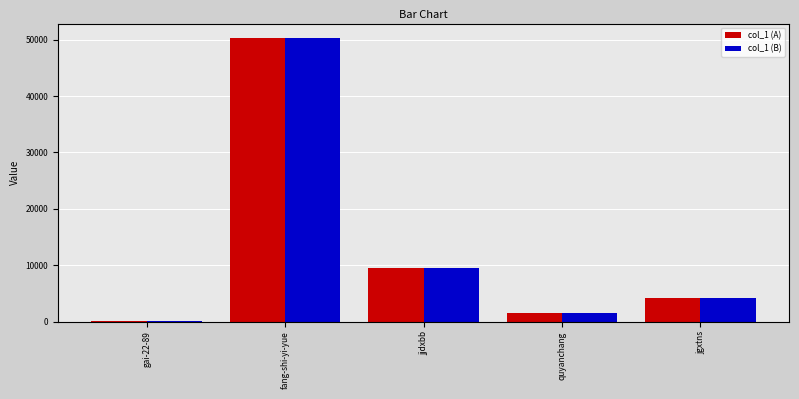

What is the total value across all series at quyanchang?

2930